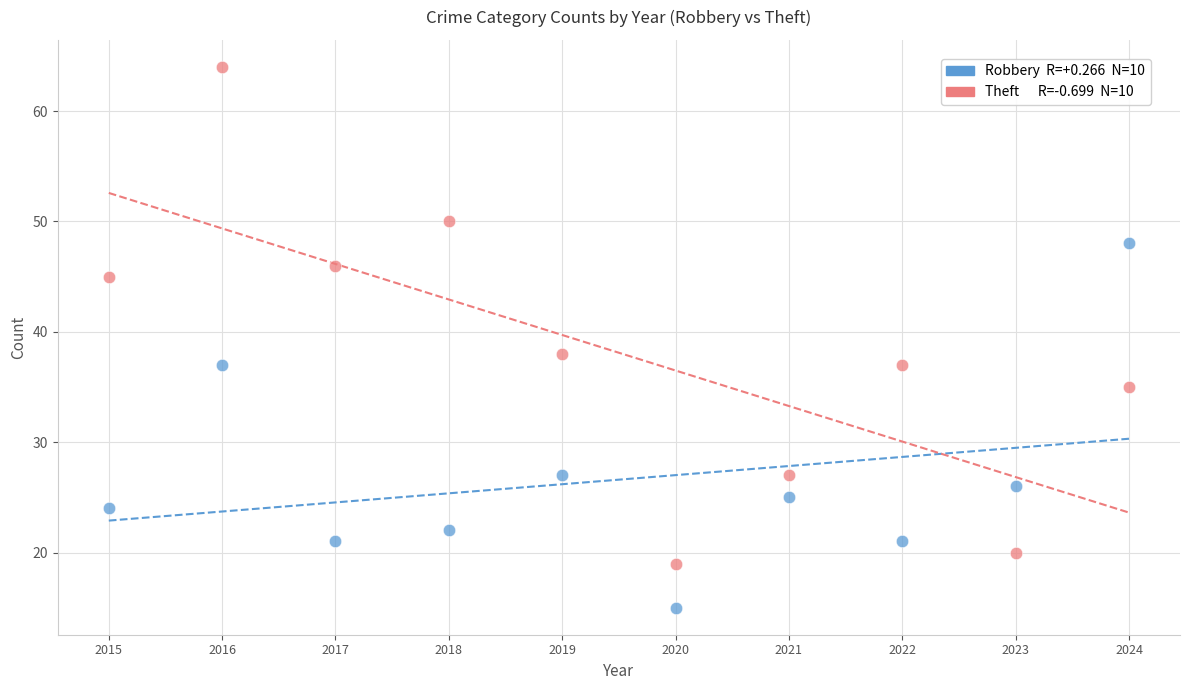

Across all data points, what is the range of Y values (max minus min)?

49